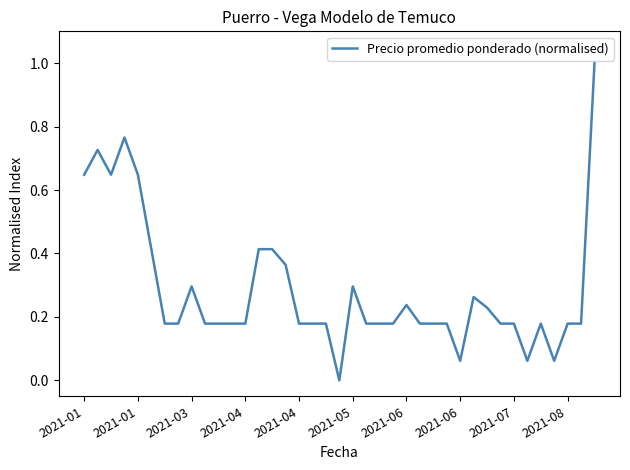

What is the maximum value shown in the chart?

1.0